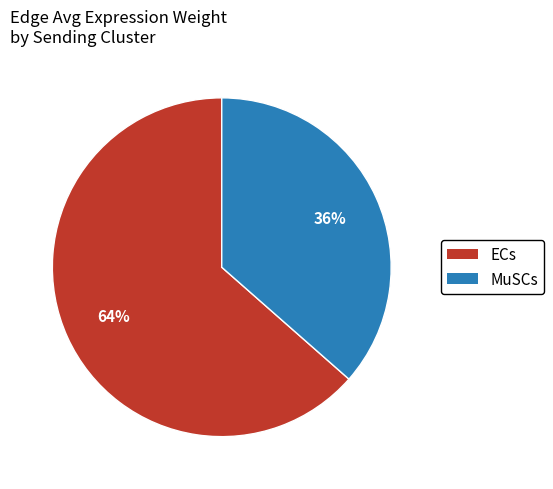

To the nearest percent, what portion does ECs represent?

64%